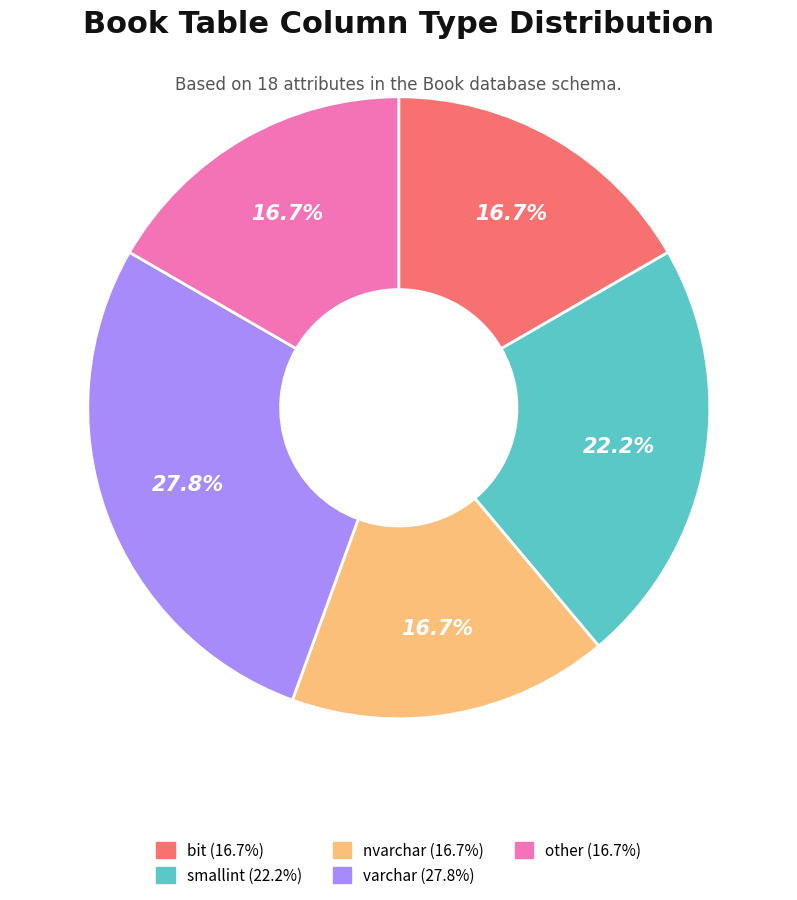

Count the number of slices in the pie.

5